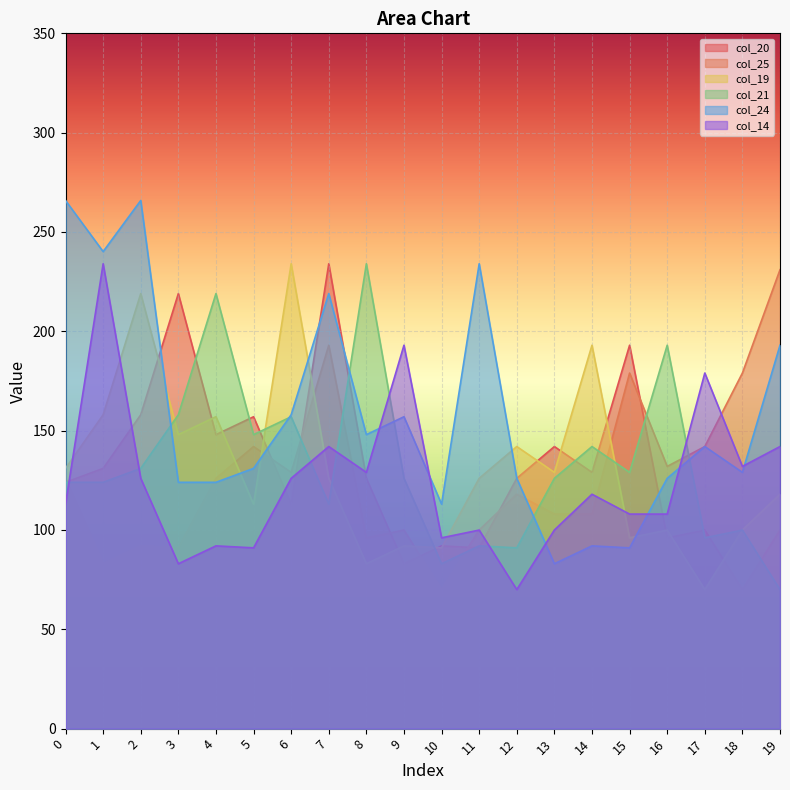

The value of col_24 at 12 is 71.4. True or false?

False